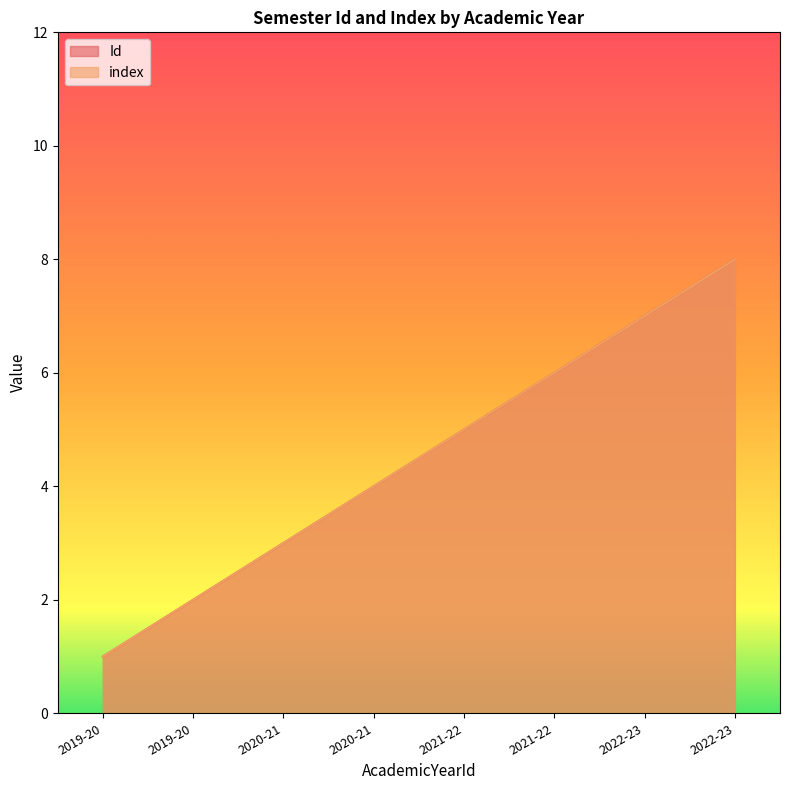

Rank the series at 2020-21 from lowest to highest value.

Id, index